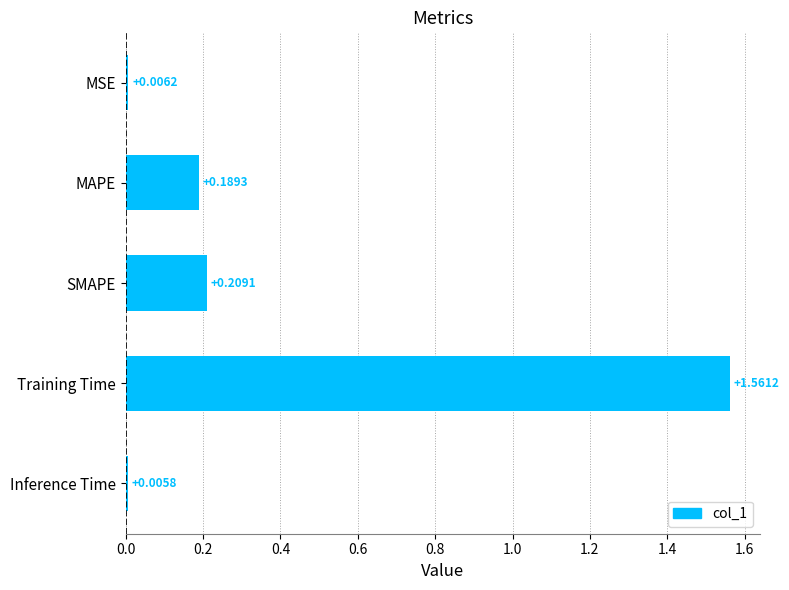

What is the sum of all values?

2.0